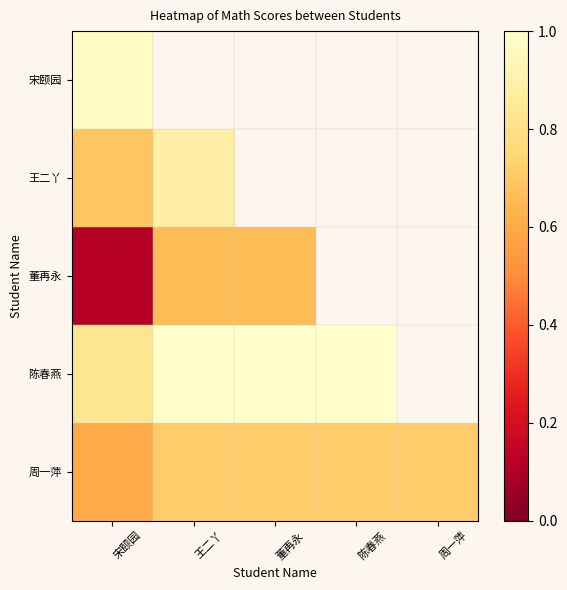

Rank the series by their maximum value, from highest to lowest.

陈春燕, 宋颐园, 王二丫, 周一萍, 董再永